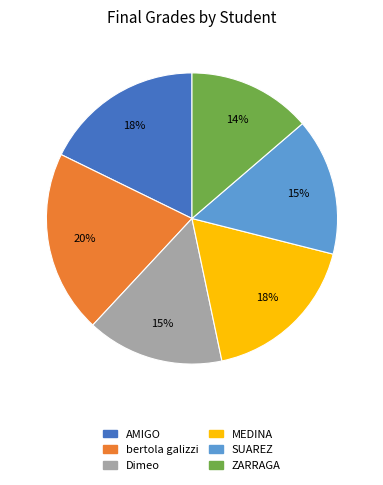

Which category has the biggest portion of the pie?

bertola galizzi